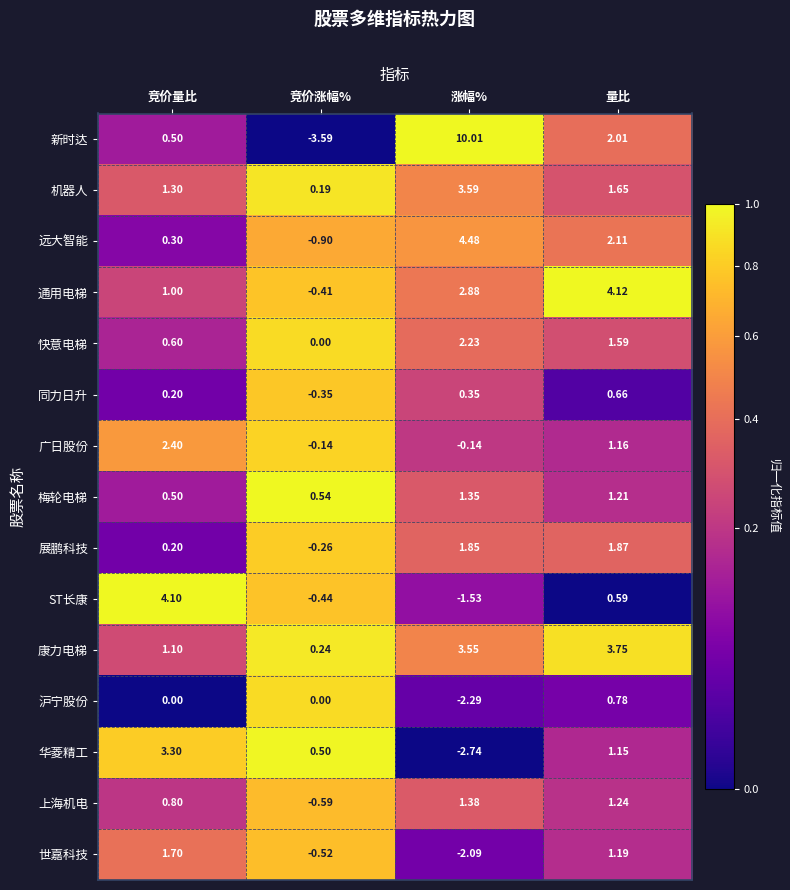

At how many categories does at least one series exceed 0?

4